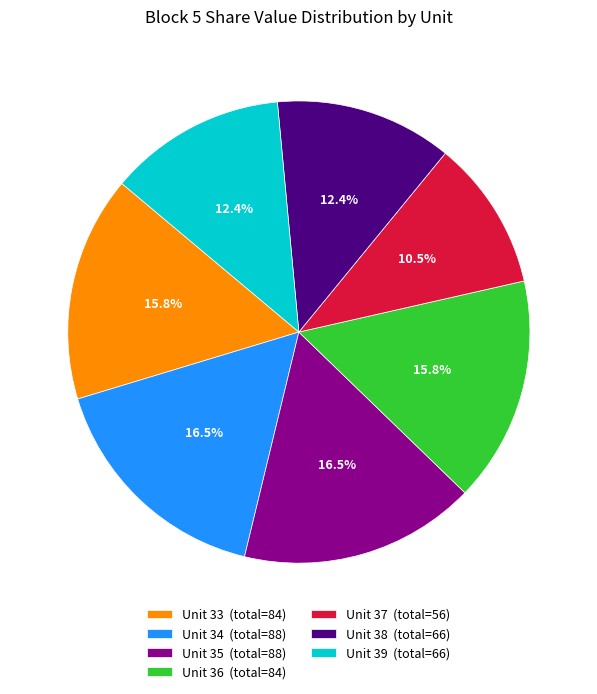

The Unit 39 slice represents 12% of the pie. True or false?

True